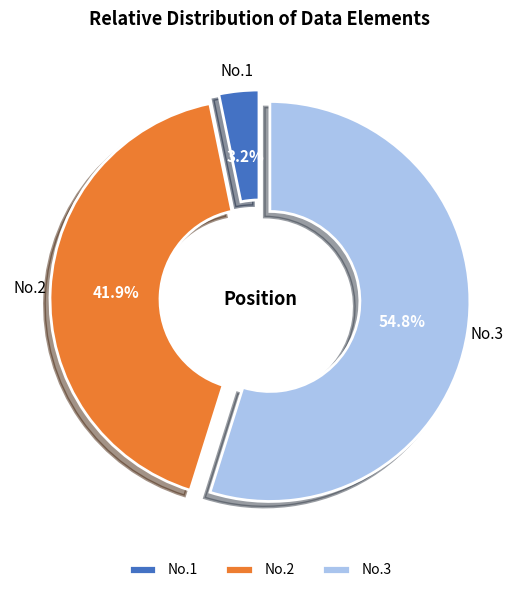

Which category has the biggest portion of the pie?

No.3